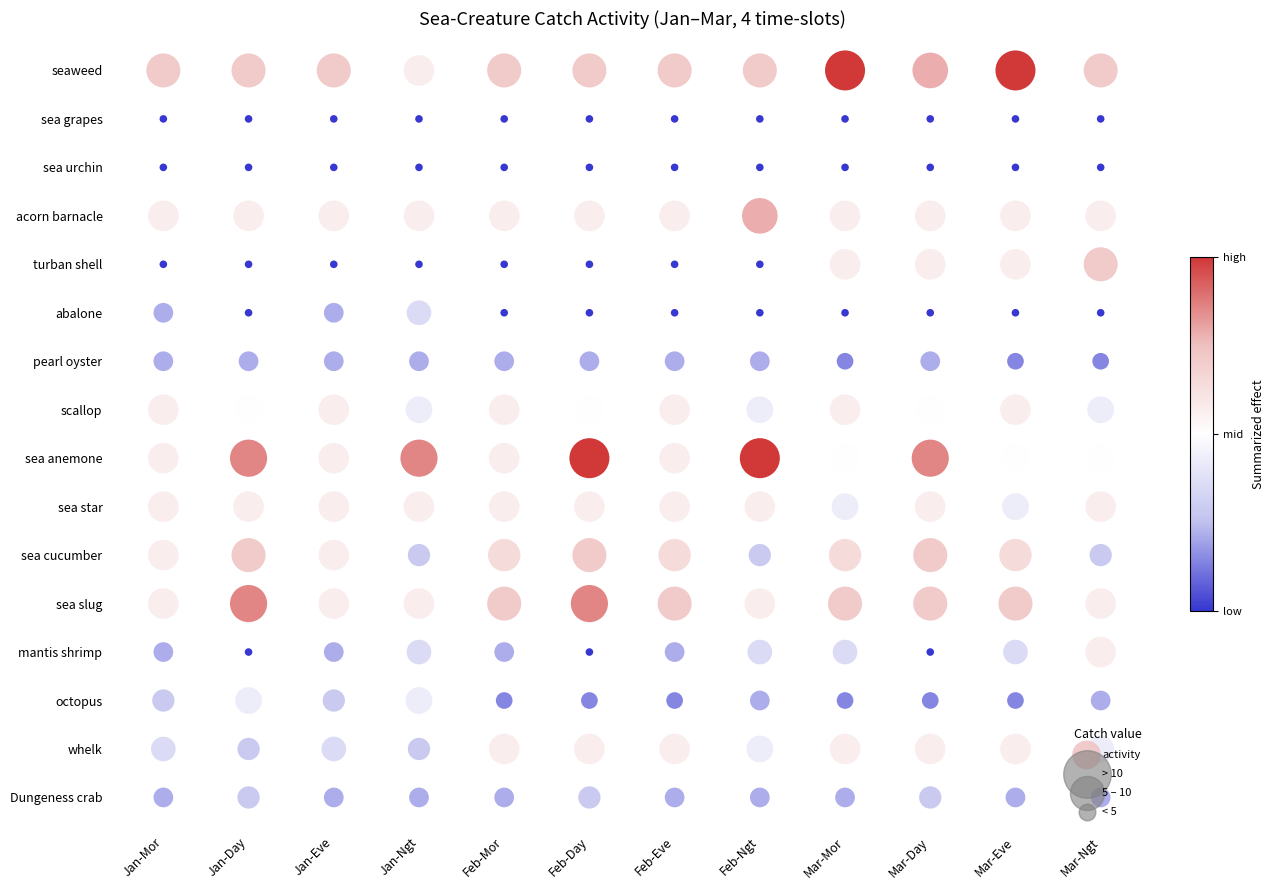

List the labels in order of abalone value, largest first.

3, 0, 2, 1, 4, 5, 6, 7, 8, 9, 10, 11